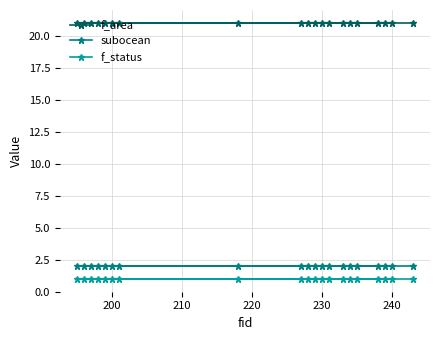

True or false: subocean and f_area cross at least once.

False